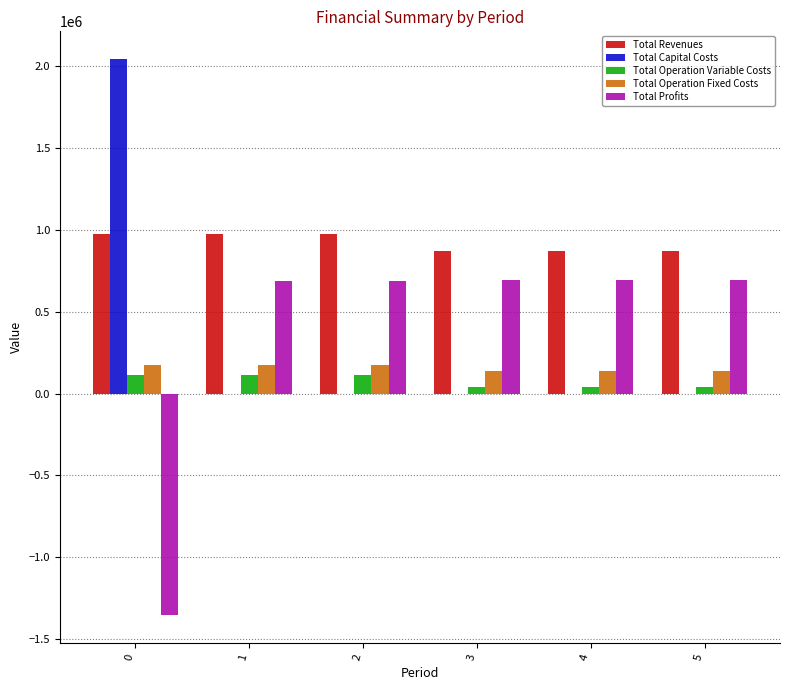

Is the value of Total Revenues at 4 greater than the value of Total Operation Variable Costs at 3?

Yes